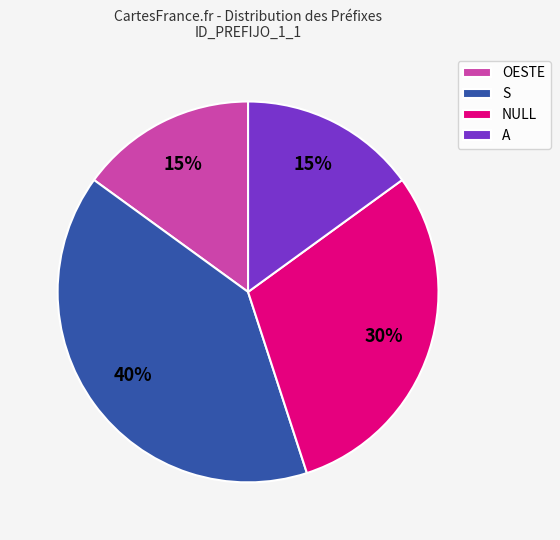

What percentage is the S slice, to the nearest percent?

40%